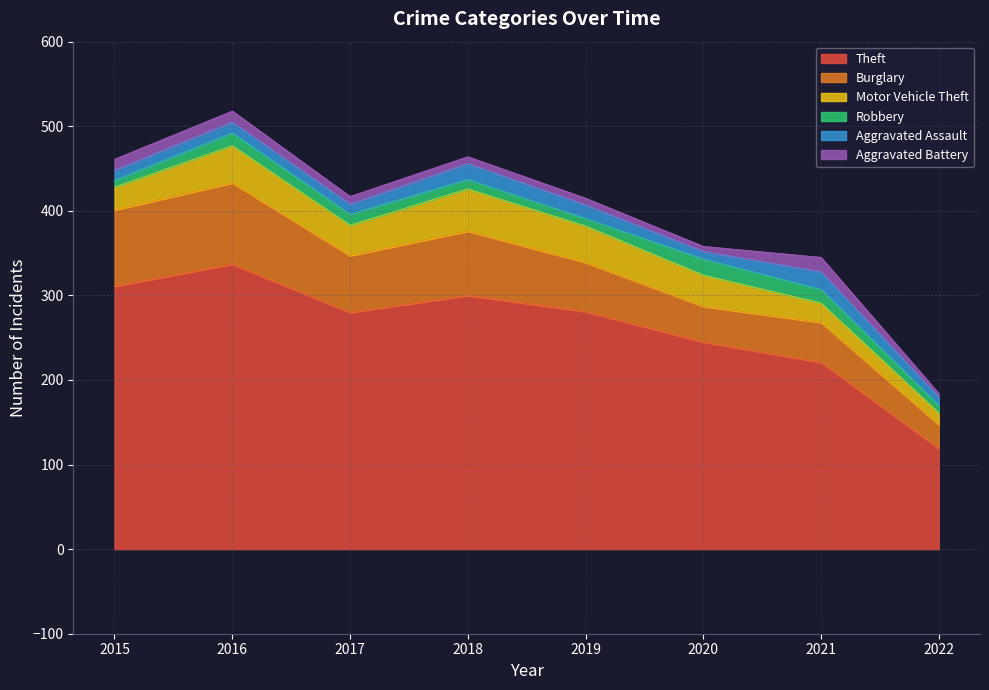

What is the highest value of the Theft series?

337